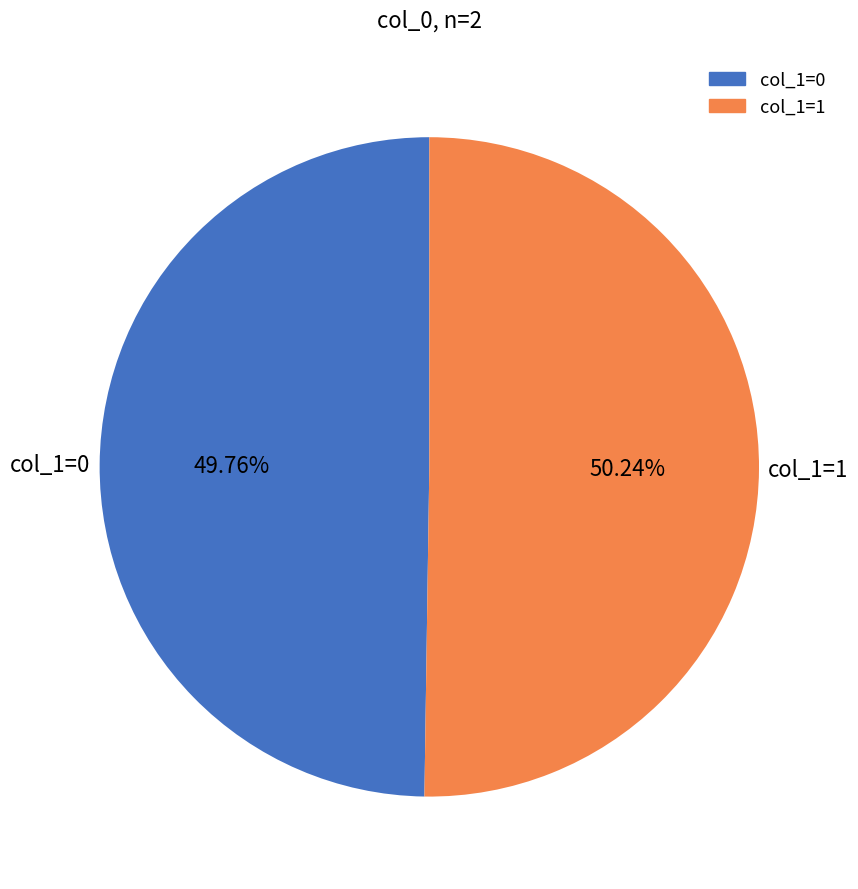

To the nearest percent, what is the difference between the largest and smallest slice percentages?

0%